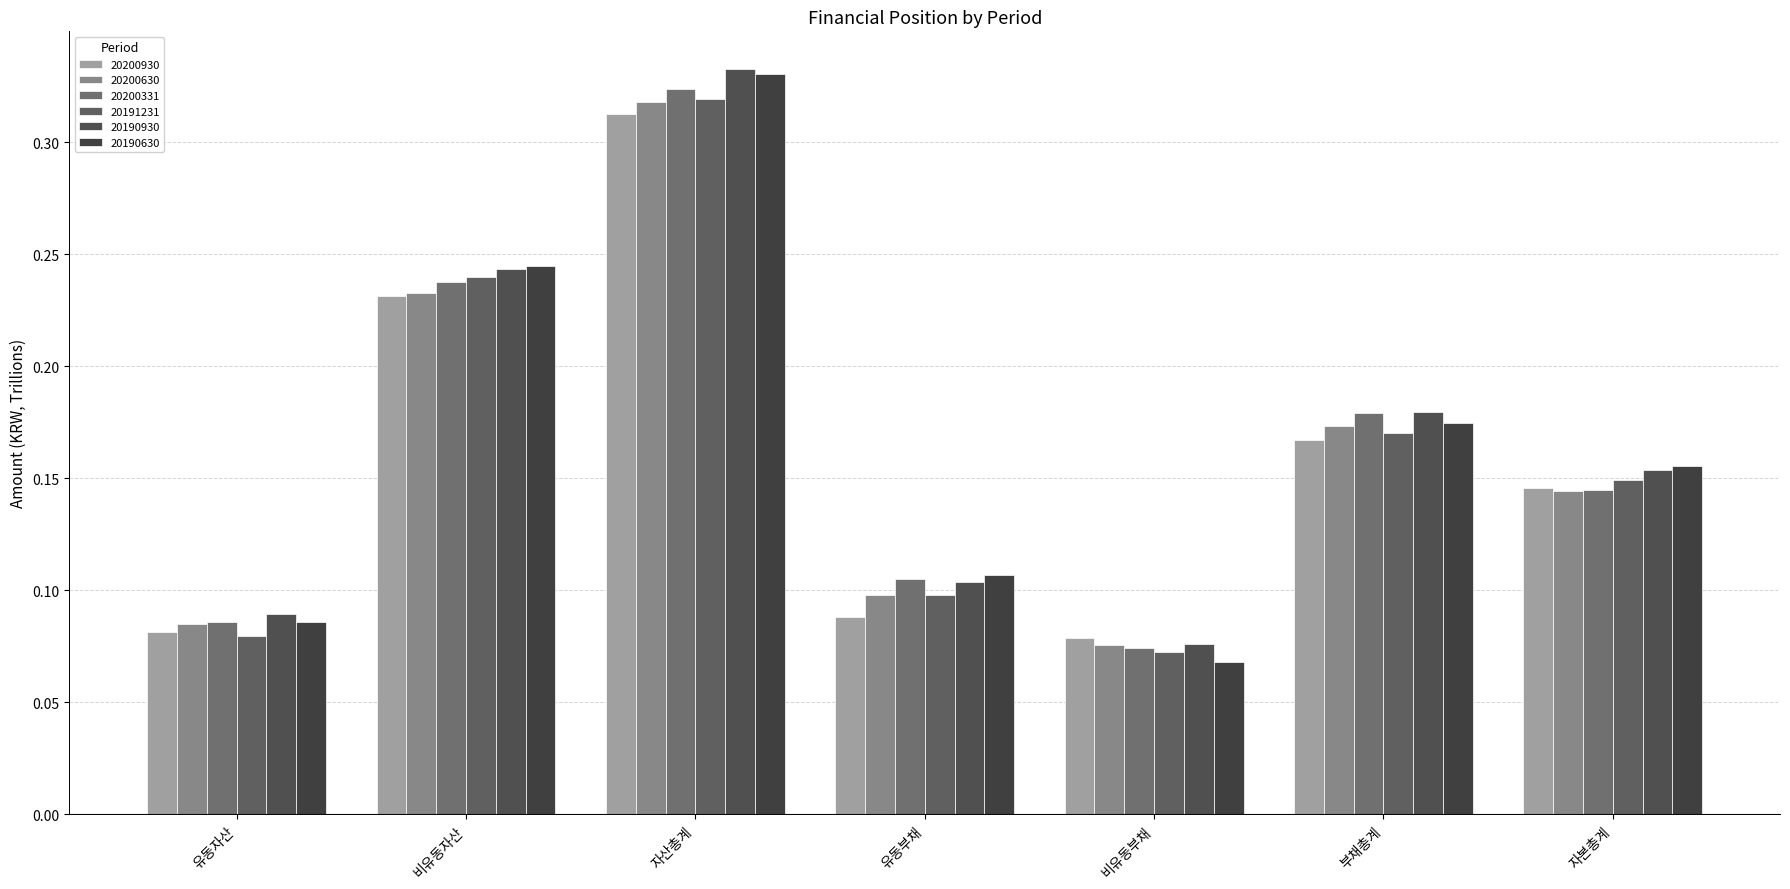

How many data points does each series have?

7